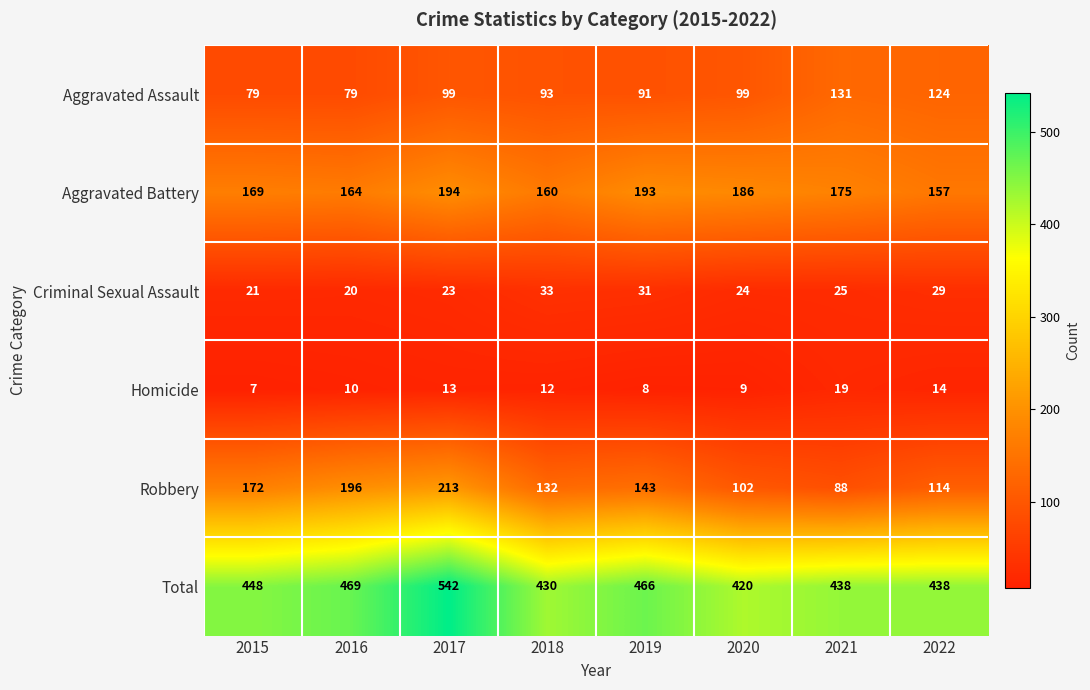

Is it true that Criminal Sexual Assault equals 8 at 2015?

False